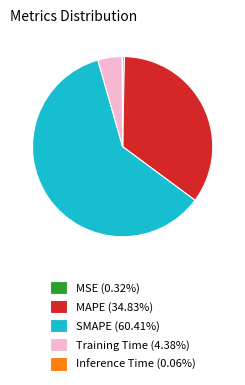

Combined, do SMAPE (60.41%) and MSE (0.32%) account for over 50%?

Yes